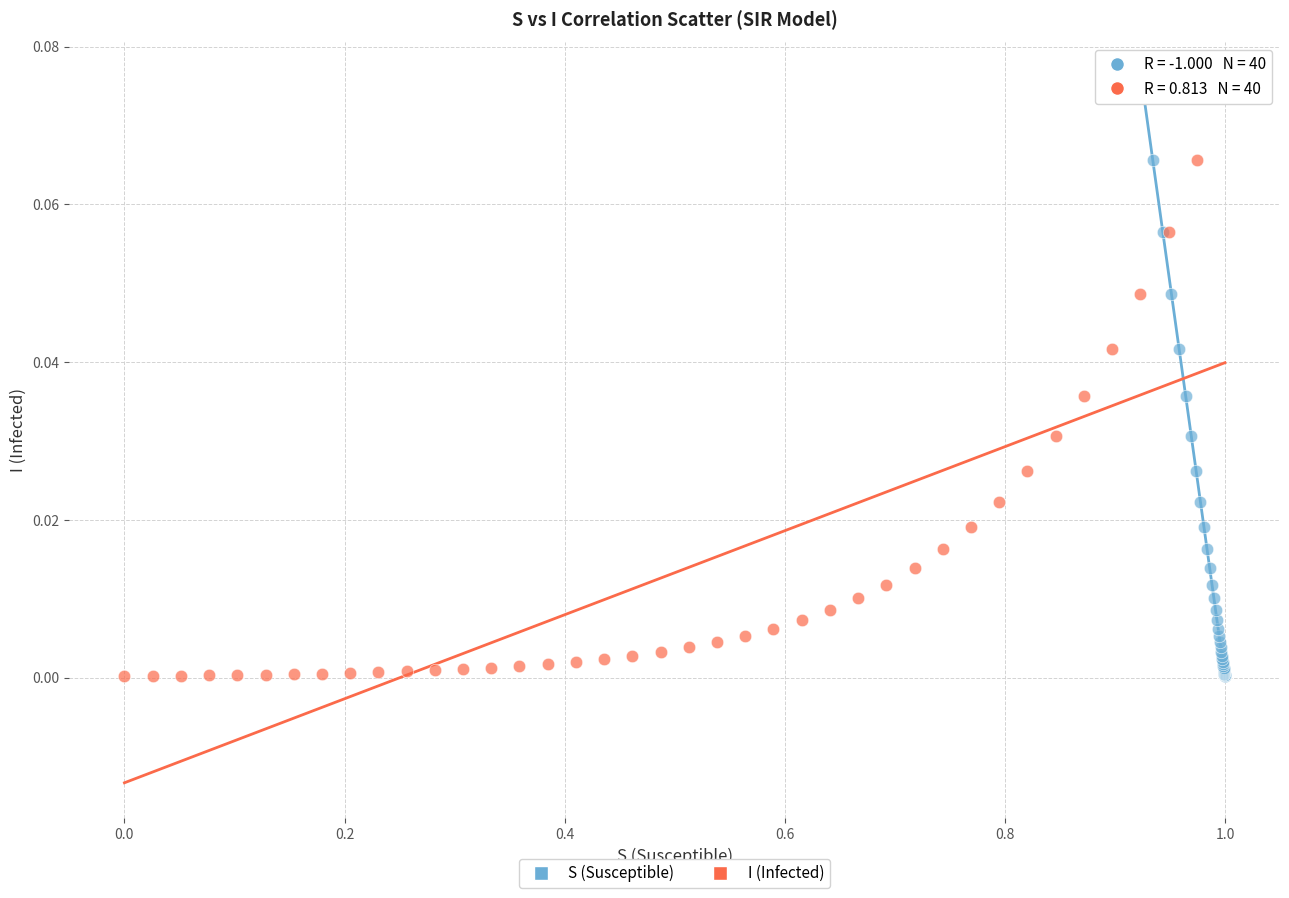

What are all the series names shown in the legend?

S (Susceptible), I (Infected)